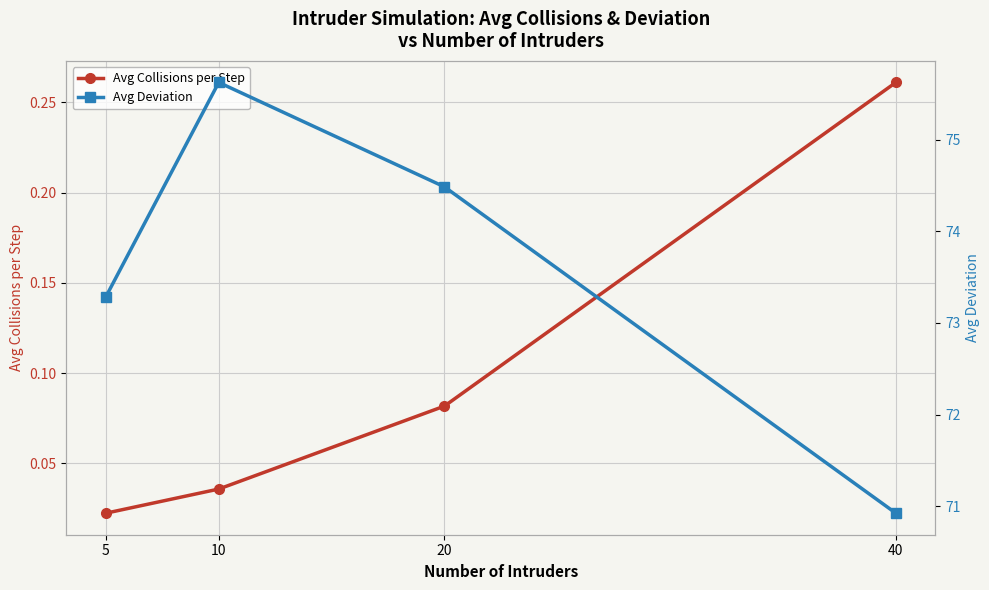

At which label does Avg Deviation first exceed 74?

10